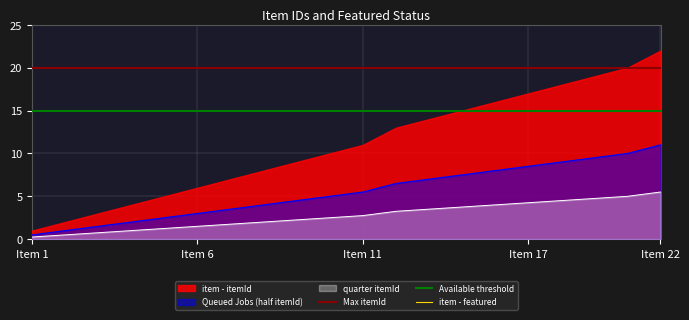

Is the value of quarter itemId at Item 17 greater than the value of Queued Jobs (half itemId) at Item 6?

Yes